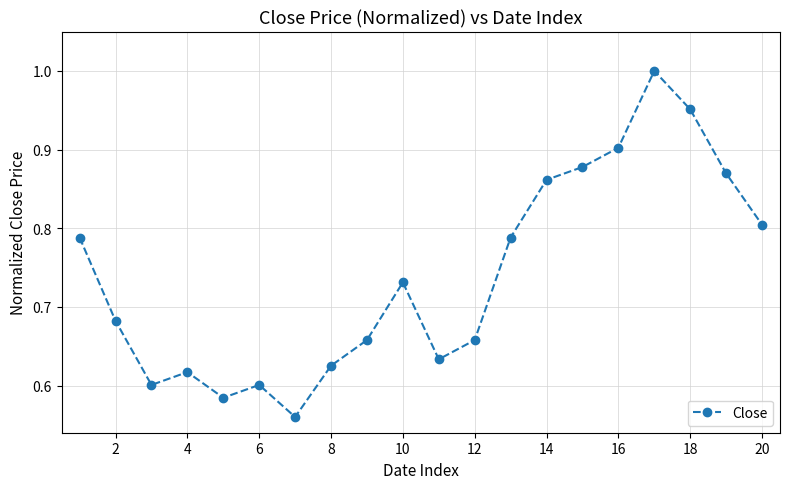

True or false: the data has more than 0 interior local peaks.

True